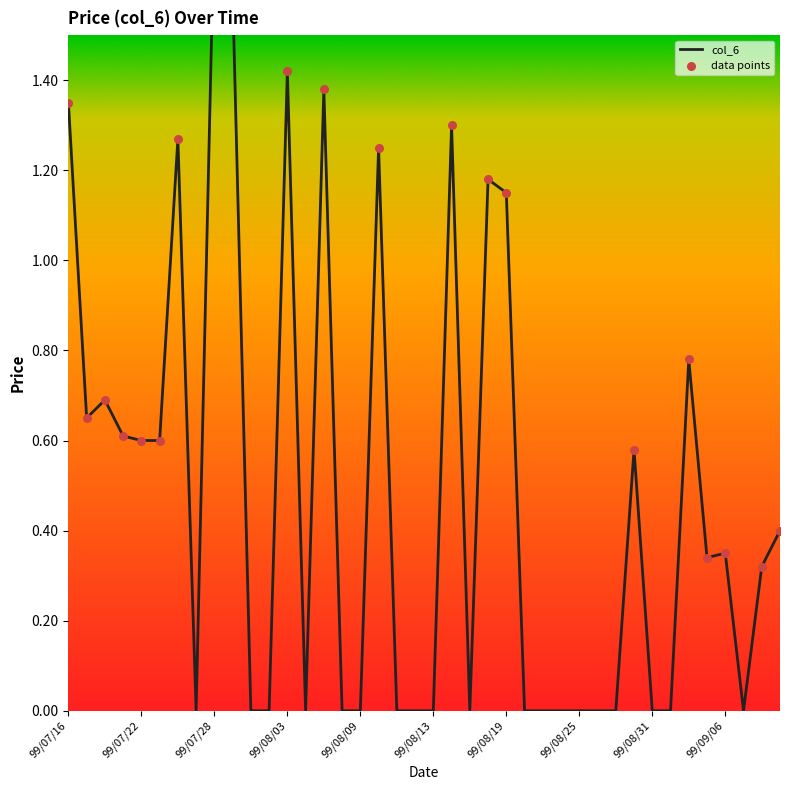

What is the ratio of the value at 99/08/30 to the value at 99/08/19?

0.5